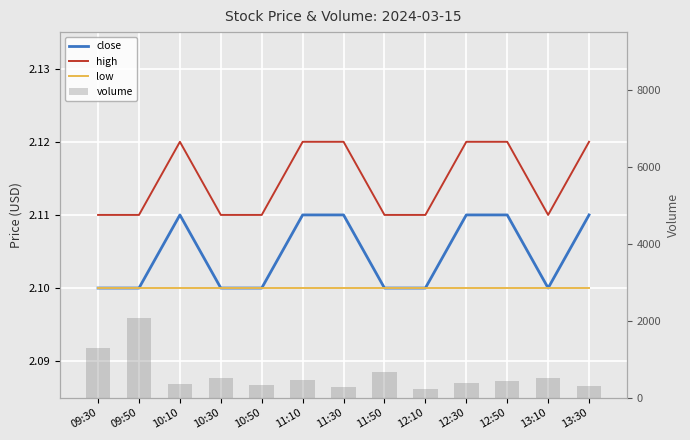

Reading right to left, what are all the values shown in this chart?

close: 2.1	2.1	2.1	2.1	2.1	2.1	2.1	2.1	2.1	2.1	2.1	2.1	2.1
high: 2.1	2.1	2.1	2.1	2.1	2.1	2.1	2.1	2.1	2.1	2.1	2.1	2.1
low: 2.1	2.1	2.1	2.1	2.1	2.1	2.1	2.1	2.1	2.1	2.1	2.1	2.1
volume: 300.0	510.0	440.0	390.0	220.0	670.0	280.0	450.0	320.0	511.0	349.0	2080.0	1293.0